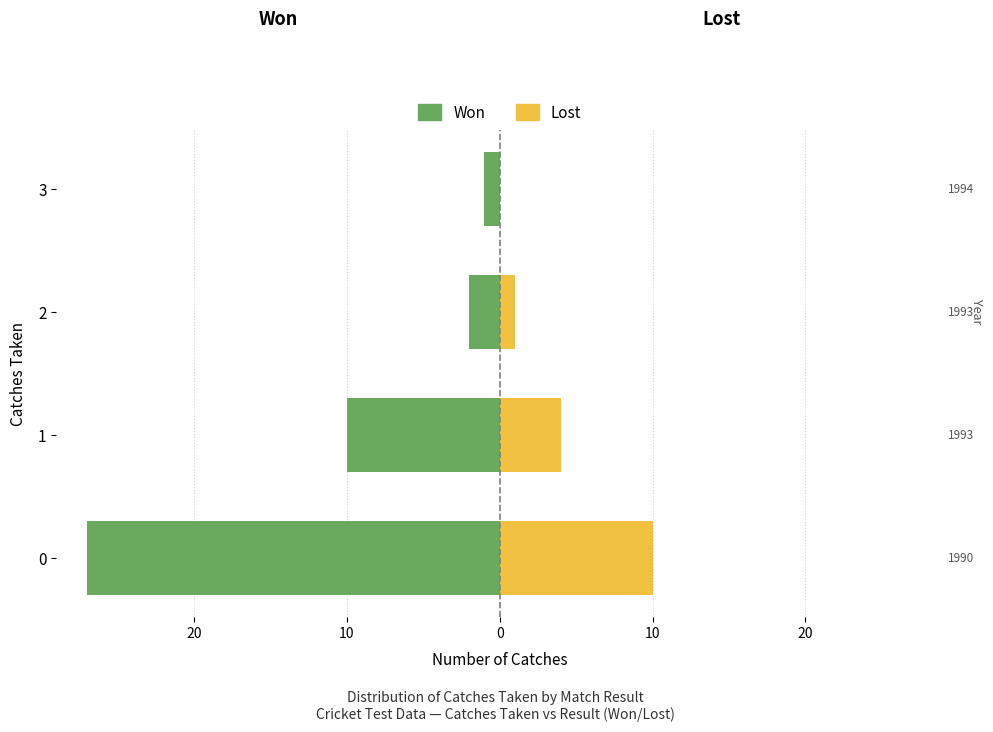

True or false: Lost has a value of 2 at 10.

False